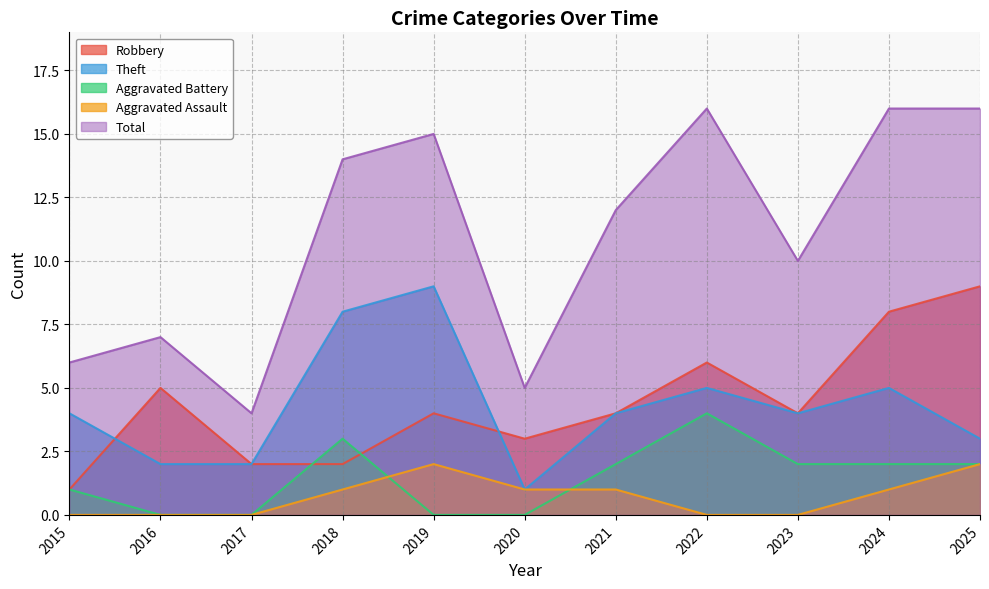

How many values in Aggravated Battery are above zero?

7